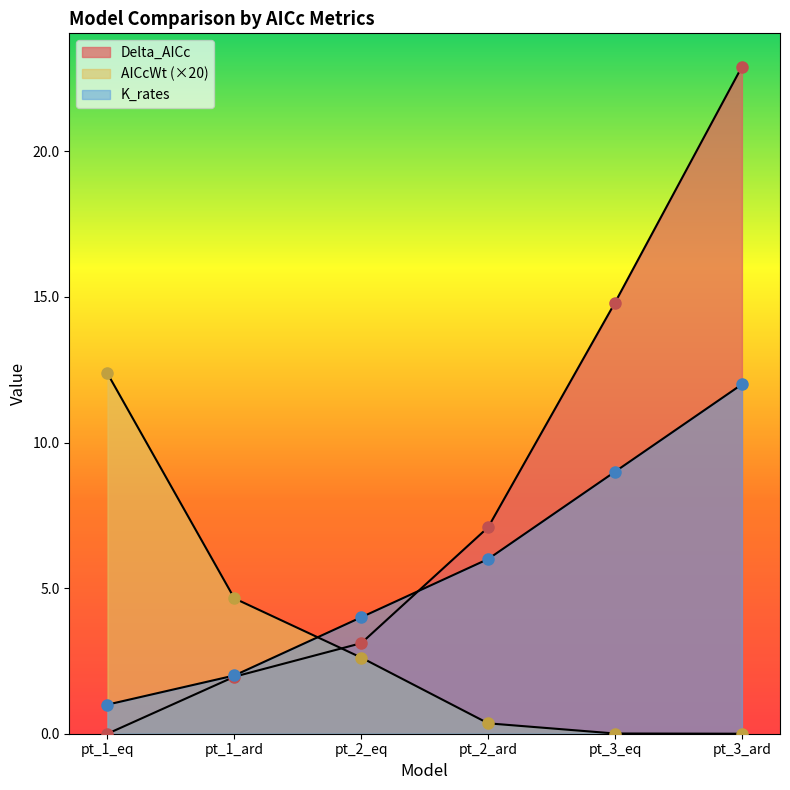

What is the difference between the Delta_AICc values at pt_3_eq and pt_3_ard?

8.1